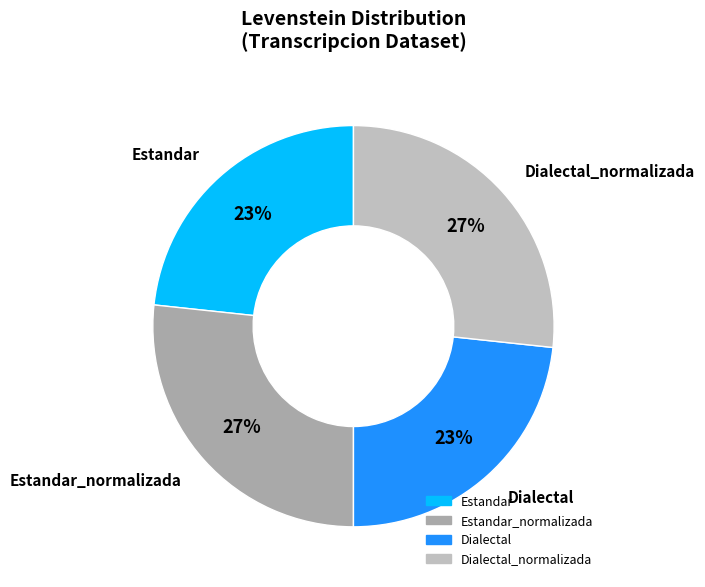

How many slices are in this pie chart?

4